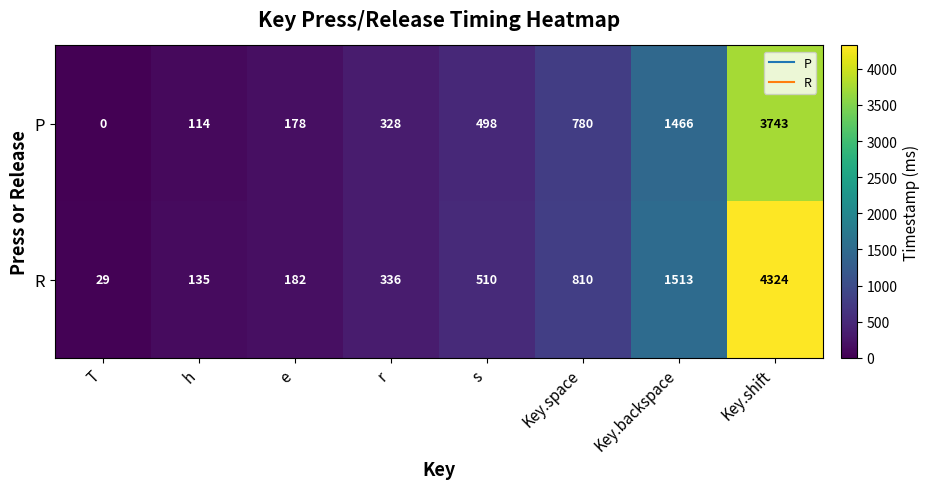

The R series shows 4324 at Key.shift. True or false?

True